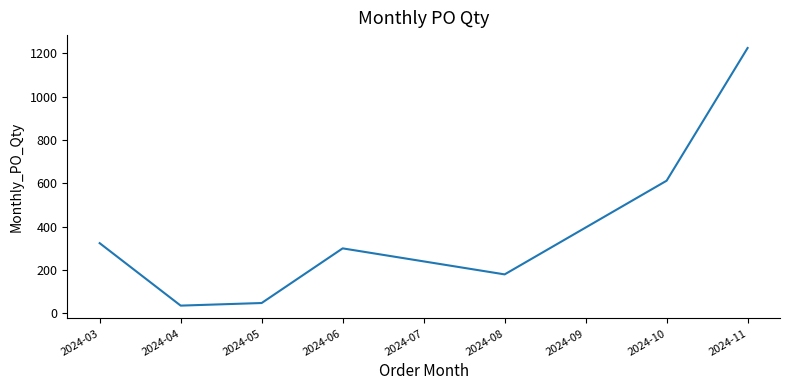

Is it true that the value at 2024-09 is 396?

True